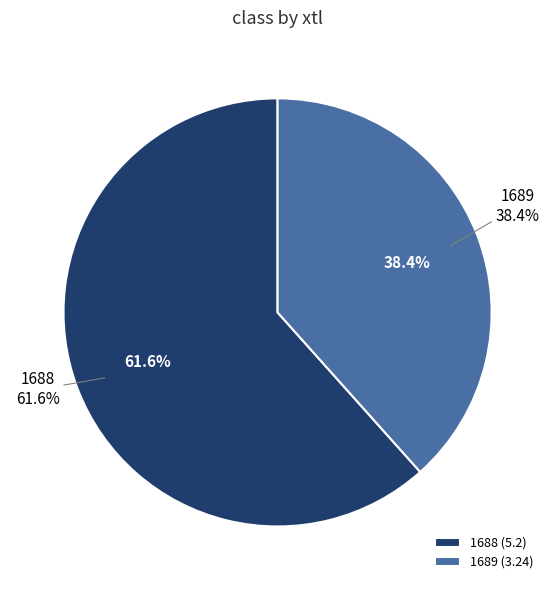

Do 1689 and 1688 together represent more than half of the pie?

Yes